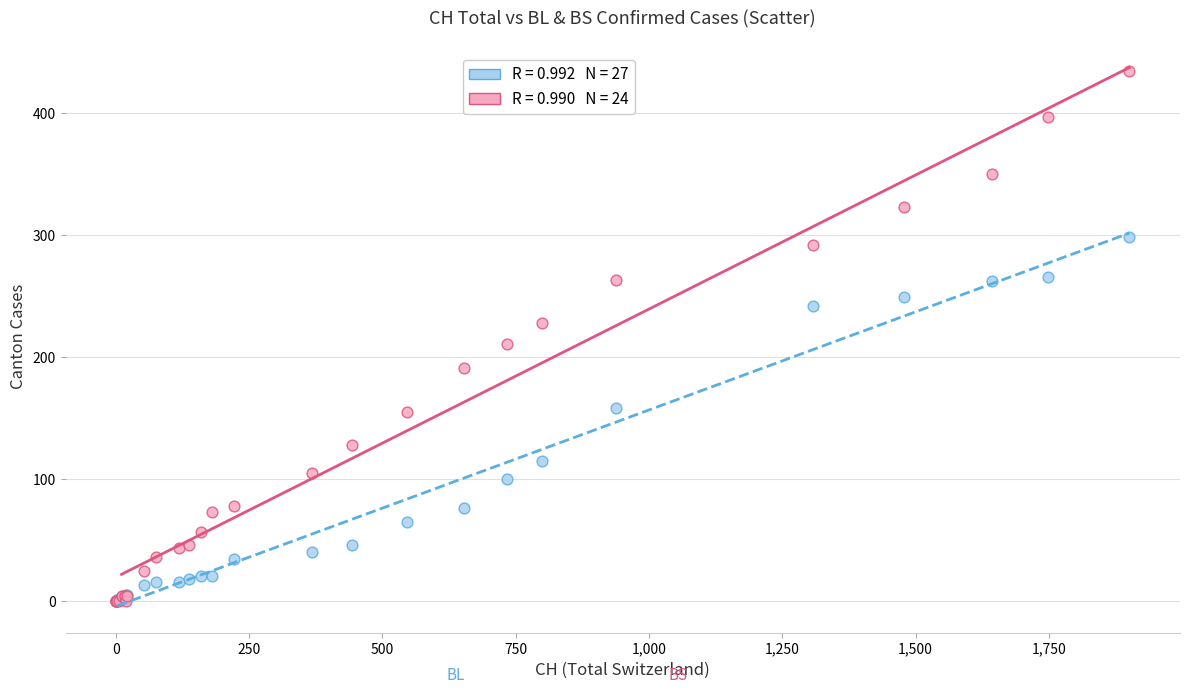

Across all series, what Y value is closest to 217?

211